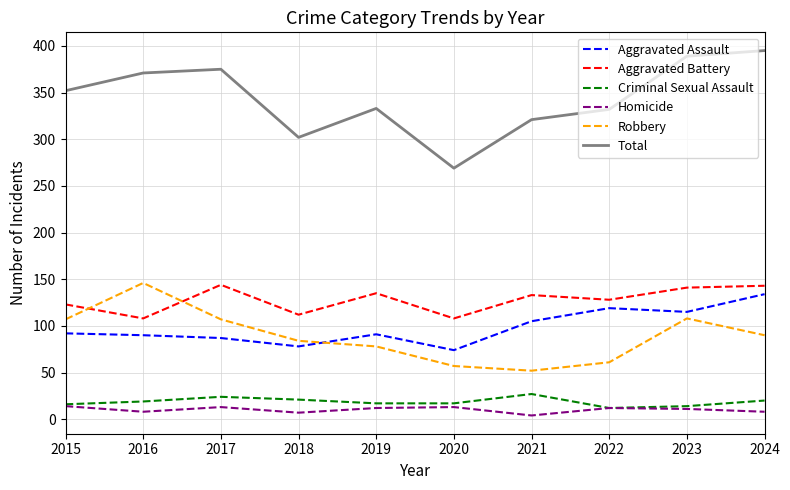

Is it true that Aggravated Battery equals 141 at 2023?

True